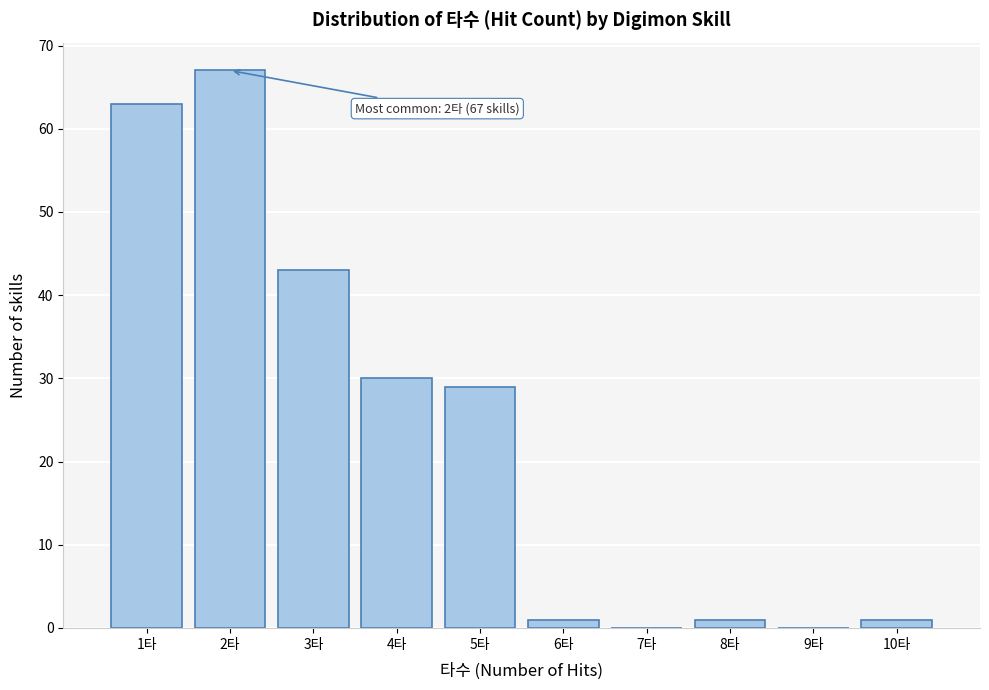

Which range on the x-axis has the tallest bar?

1.5 to 2.5